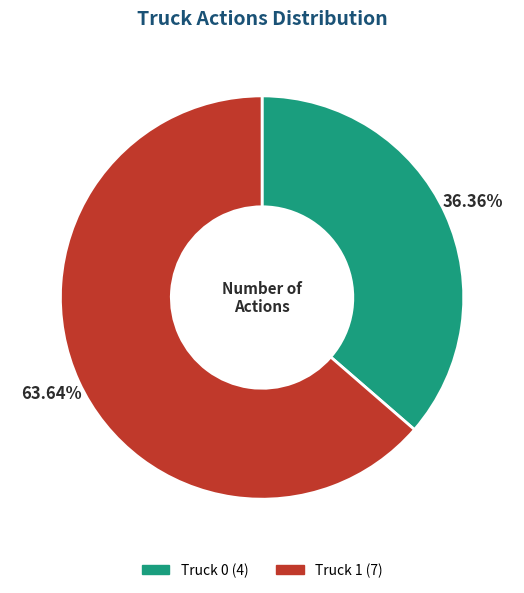

To the nearest percent, what percentage of the pie is Truck 0?

36%